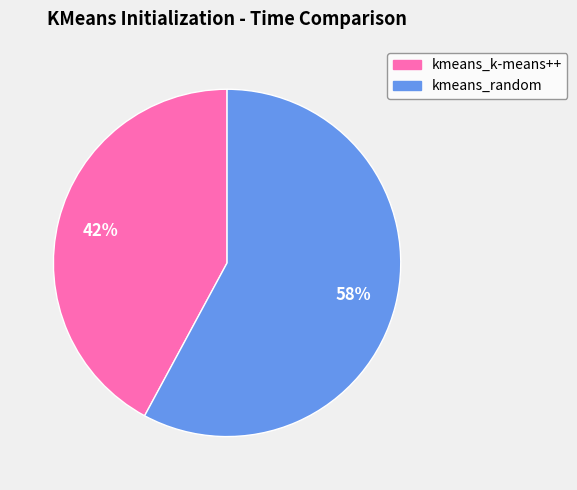

How many slices are in this pie chart?

2